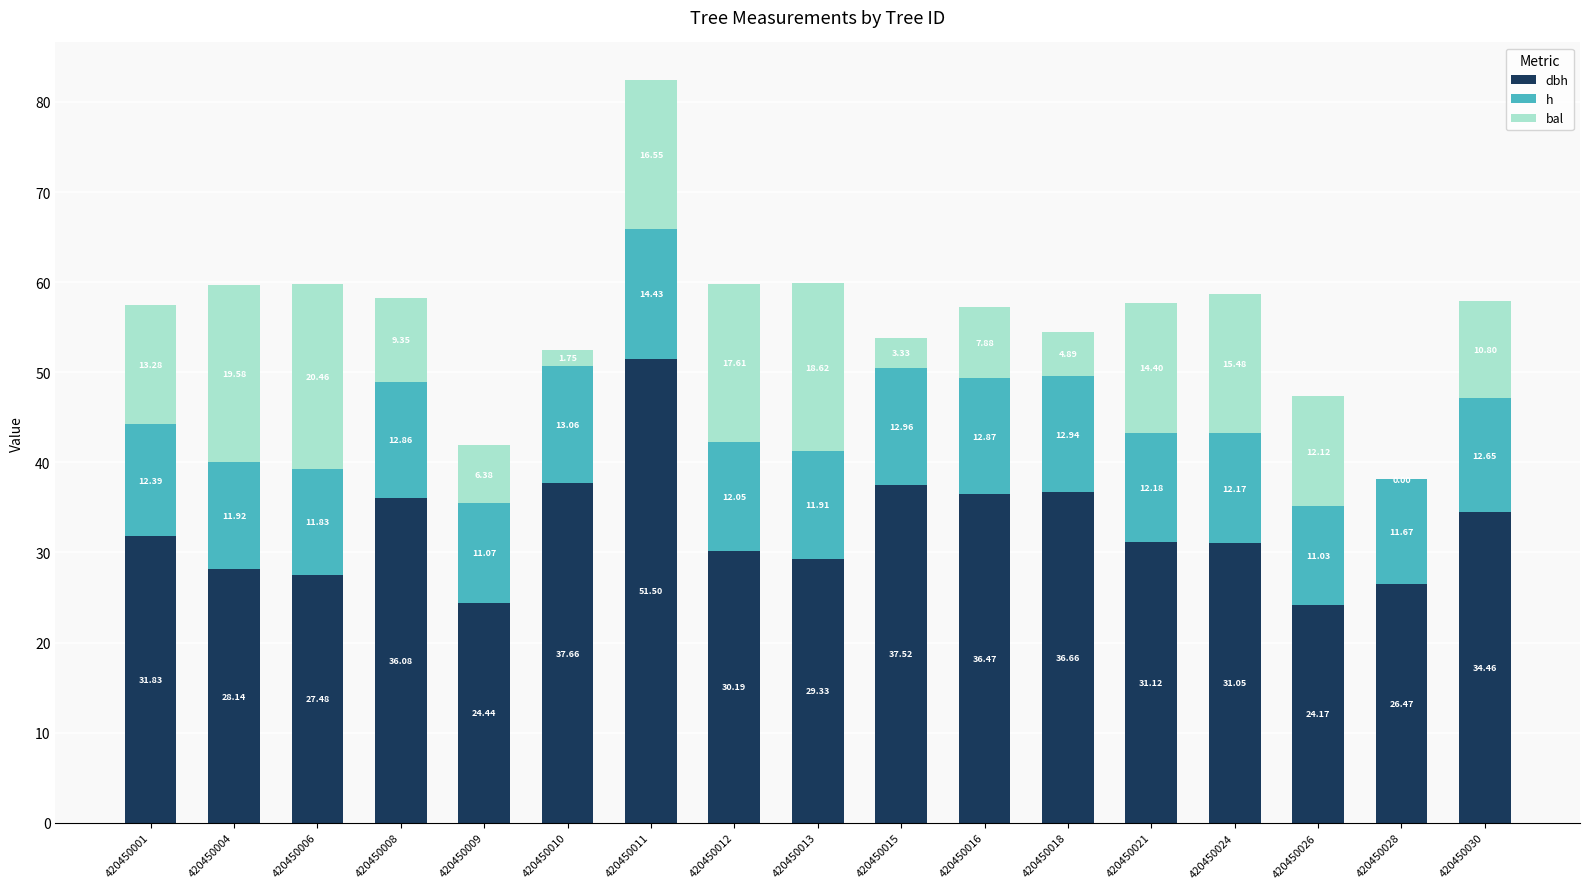

Are the bars grouped side by side (vs. stacked)?

No